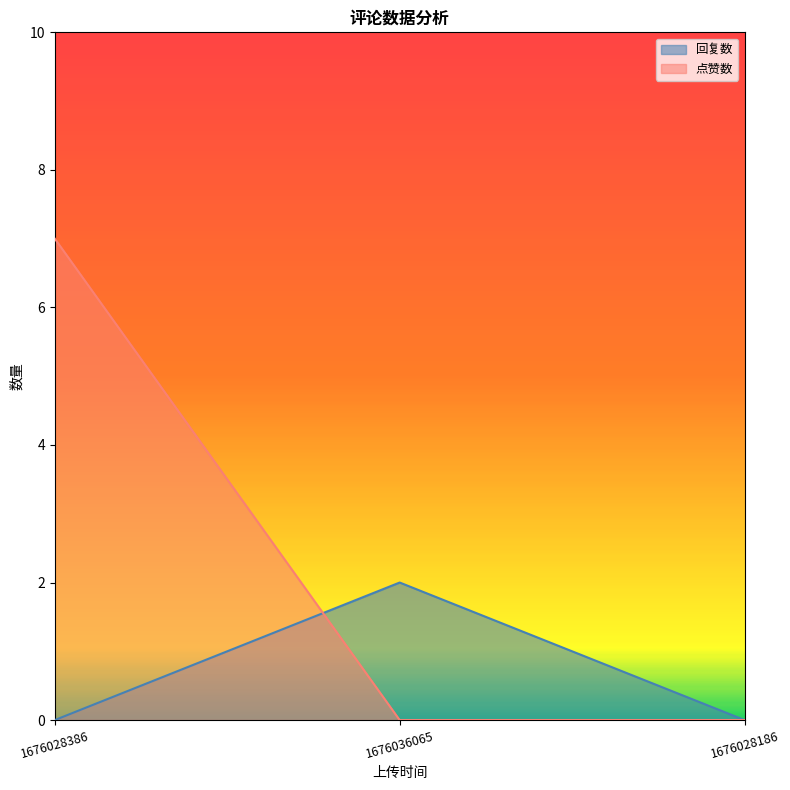

At how many categories does at least one series exceed 3?

1